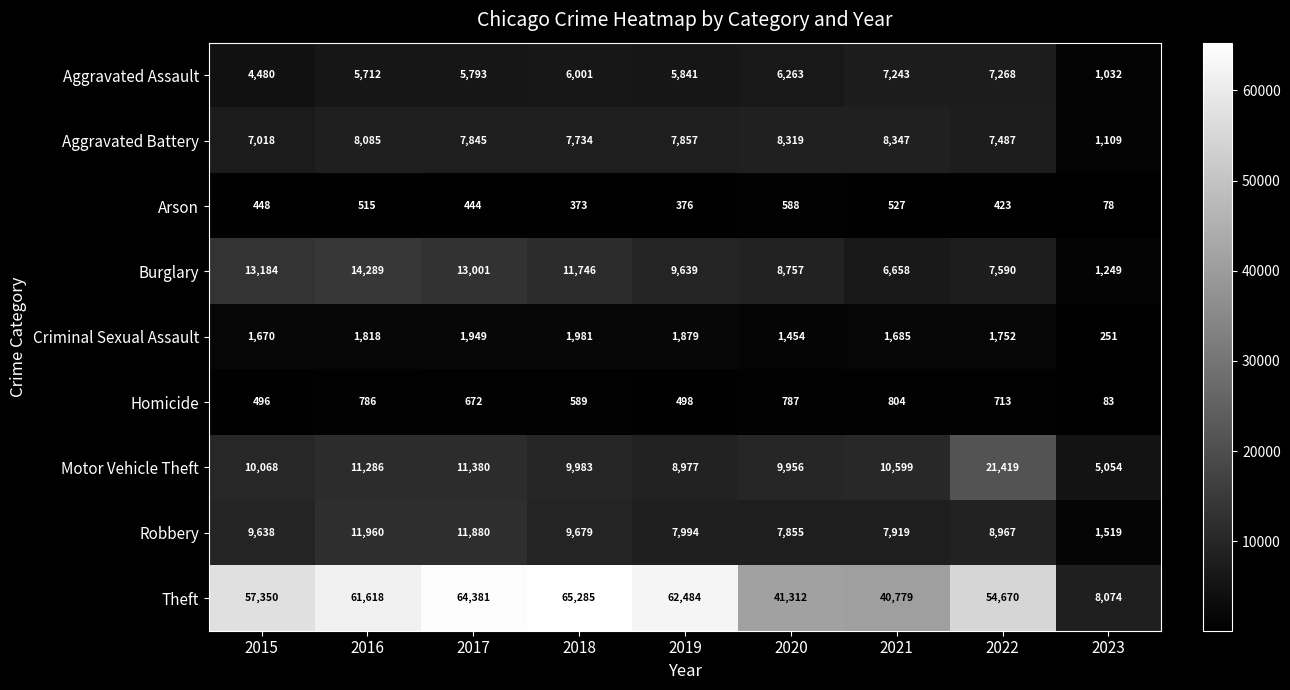

Is the value of Arson at 2016 greater than the value of Robbery at 2015?

No